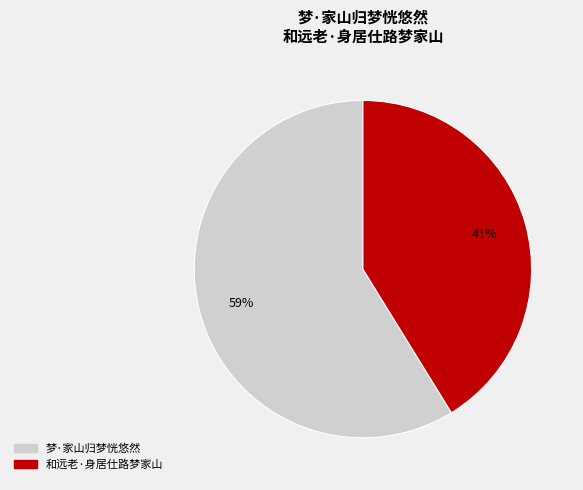

What is the smallest slice in the pie chart?

和远老·身居仕路梦家山